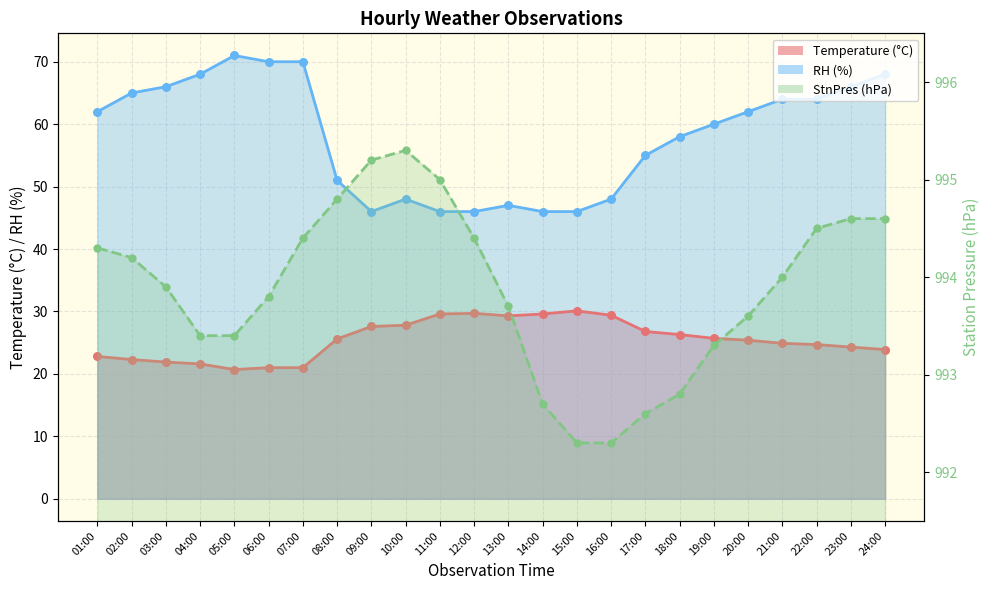

Is the value of Temperature markers at 23:00 greater than the value of StnPres markers at 10:00?

No